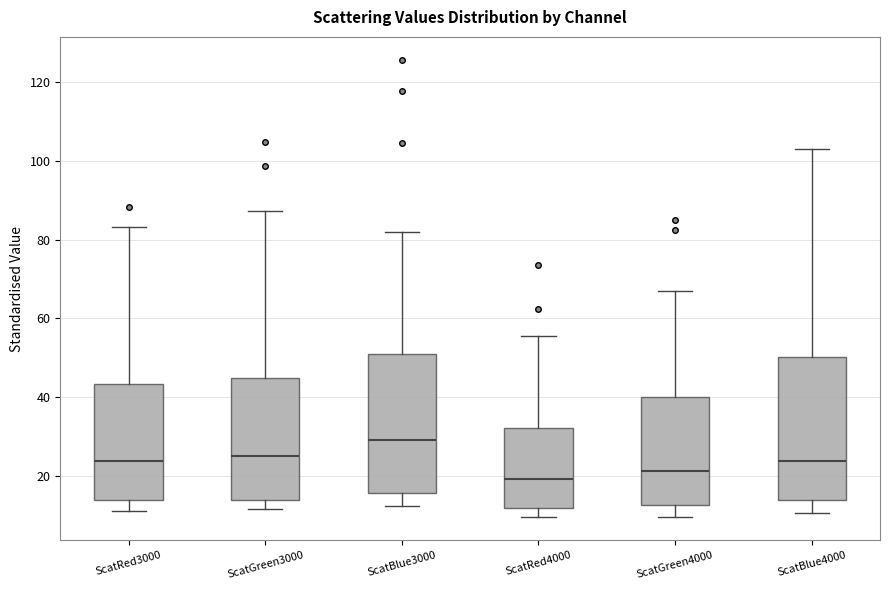

Where is the upper edge of the box for ScatGreen3000 on the y-axis? The values are not printed on the chart, so give them approximately, as read against the axis.

44